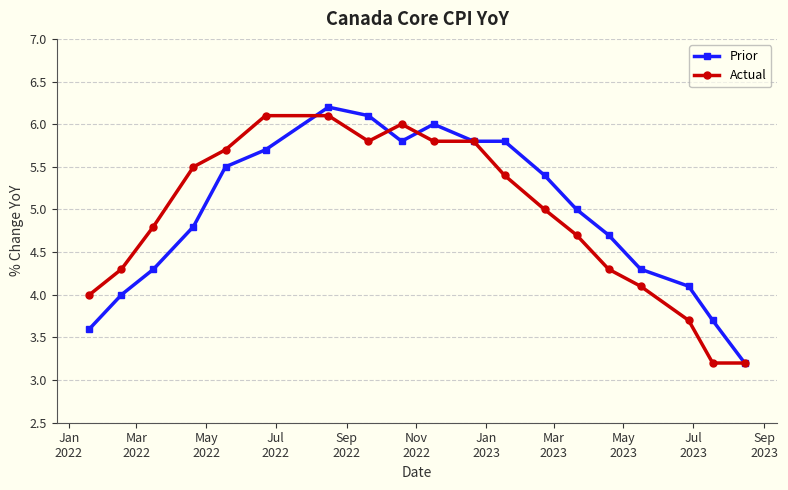

True or false: Actual has more than 0 interior local peaks.

True